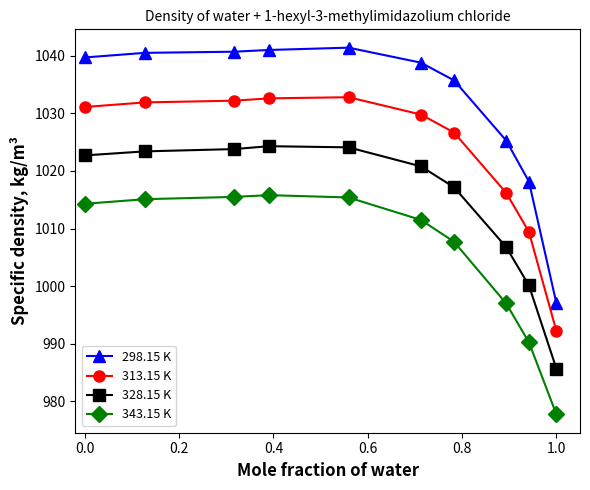

Which series has the largest range (max minus min)?

298.15 K